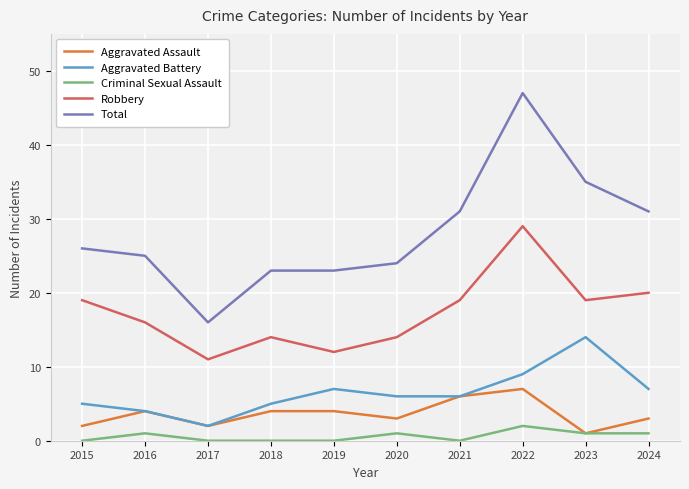

What is the greatest value displayed?

47